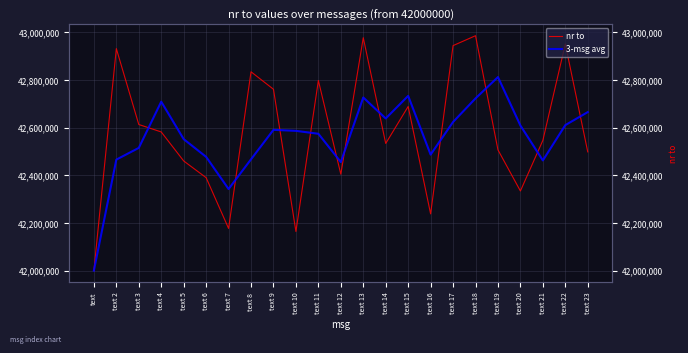

The nr to series shows 42238175.0 at text 16. True or false?

True